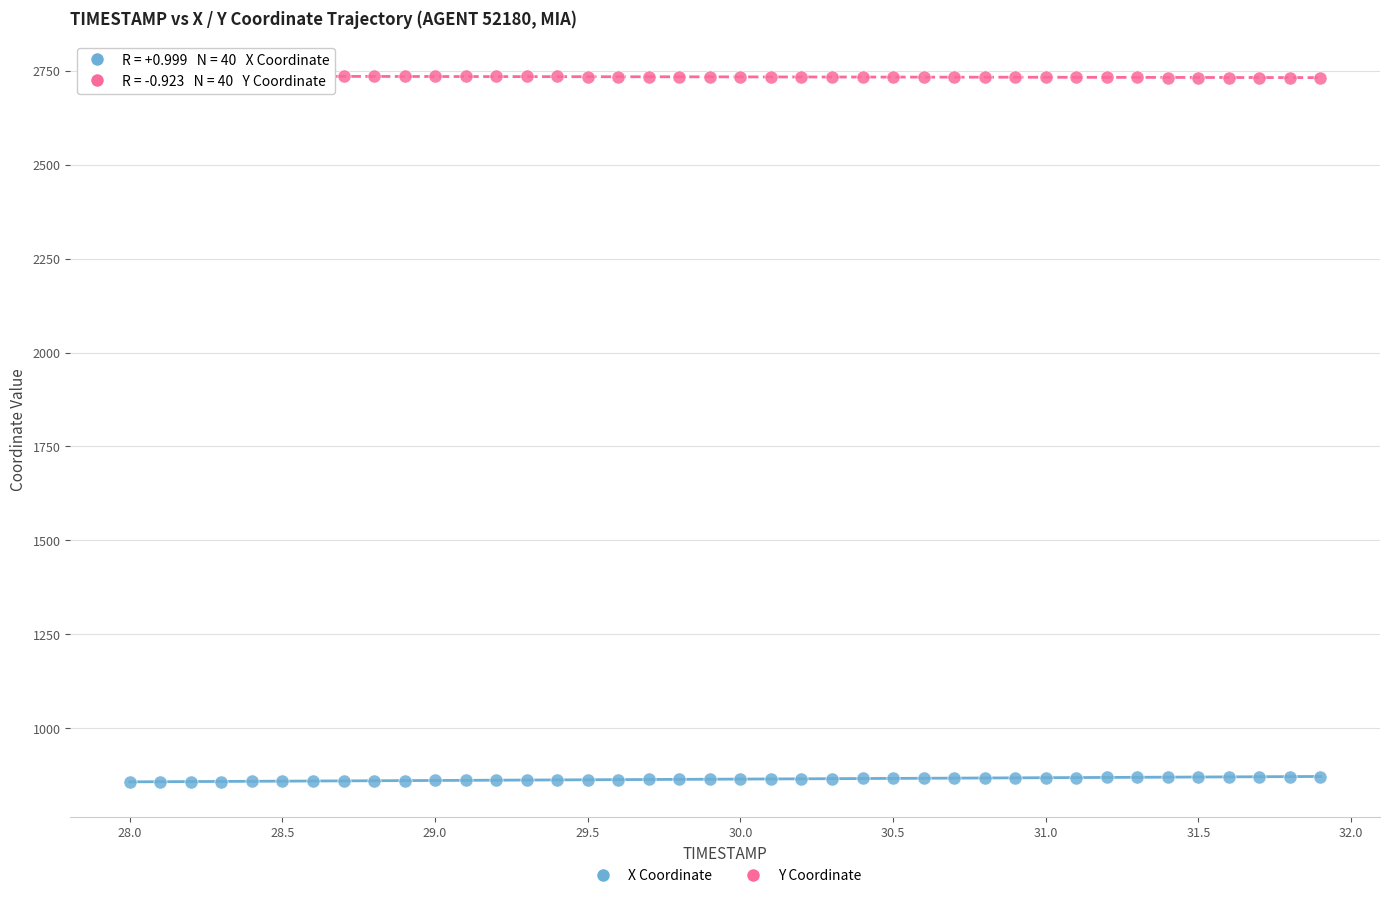

Which series contains the highest Y value?

Y Coordinate